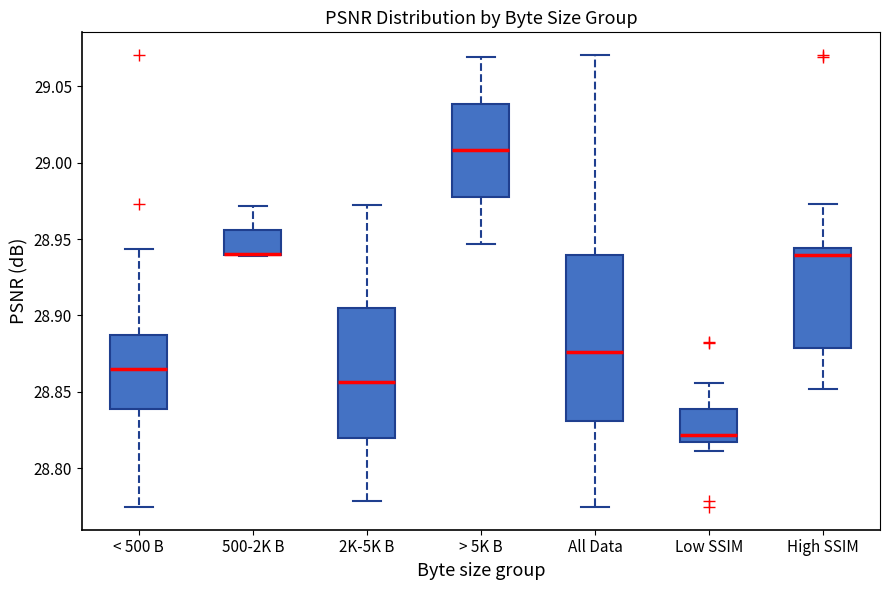

Where is the lower edge of the box for 500-2K B on the y-axis? The values are not printed on the chart, so give them approximately, as read against the axis.

28.940